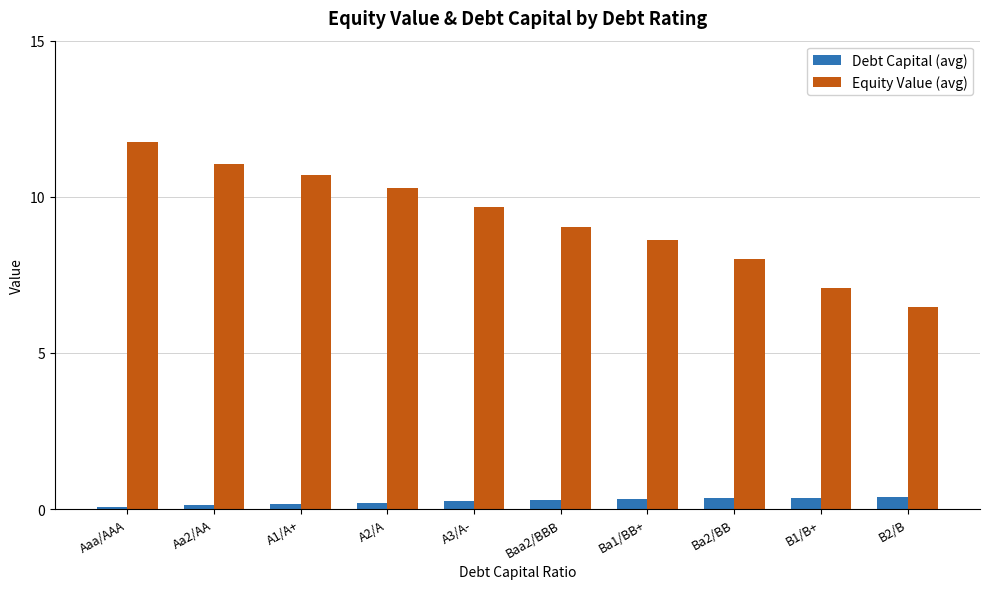

Which series has the largest range (max minus min)?

Equity Value (avg)